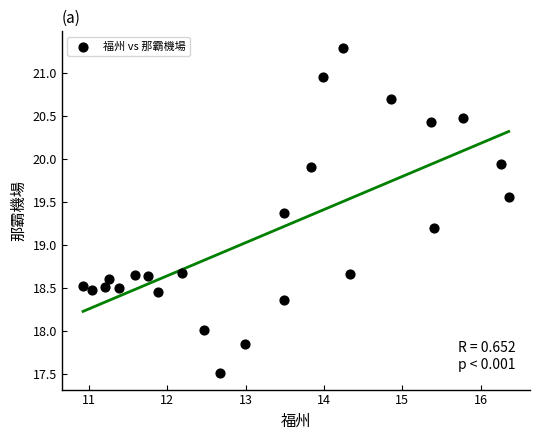

What is the range of Y values (max minus min)?

3.8